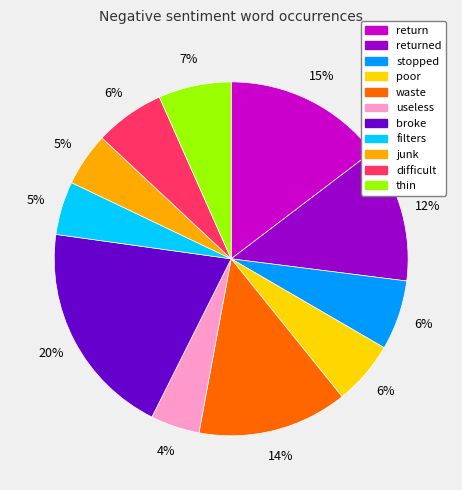

Does any single category account for the majority?

No